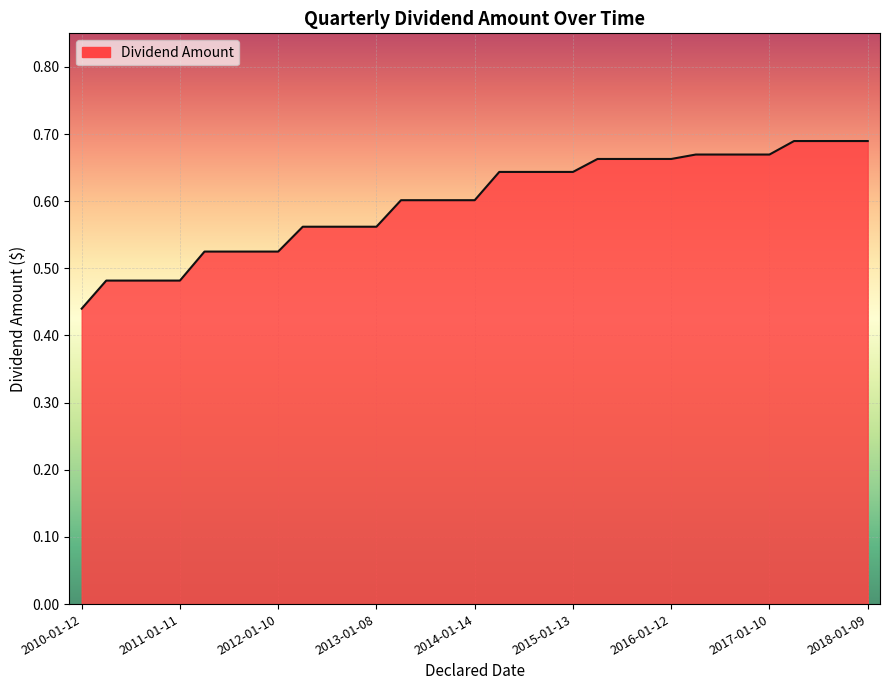

List the labels in order of value, smallest first.

2010-01-12, 2010-04-19, 2010-07-13, 2010-10-12, 2011-01-11, 2011-04-11, 2011-07-12, 2011-10-11, 2012-01-10, 2012-04-13, 2012-07-10, 2012-10-09, 2013-01-08, 2013-04-15, 2013-07-09, 2013-10-08, 2014-01-14, 2014-04-07, 2014-07-08, 2014-10-14, 2015-01-13, 2015-04-17, 2015-07-14, 2015-10-13, 2016-01-12, 2016-04-08, 2016-07-12, 2016-10-11, 2017-01-10, 2017-04-11, 2017-07-11, 2017-10-10, 2018-01-09